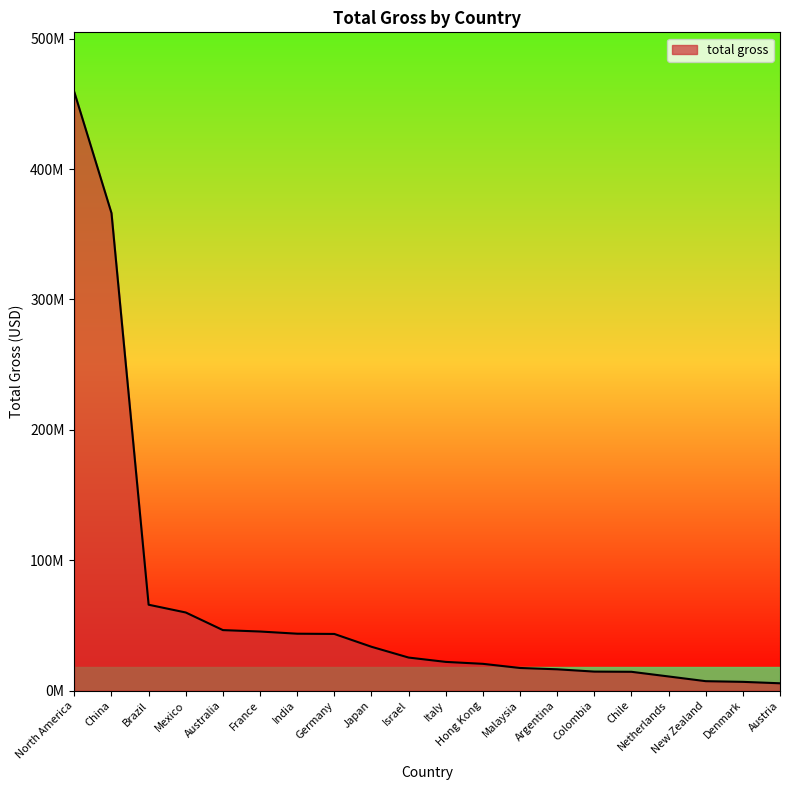

Reading left to right, what are all the values shown in this chart?

459005868	366249504	65822418	59865090	46352246	45270964	43594456	43399760	33572499	25288929	21966660	20479492	17301836	16288553	14523051	14370631	10793866	7178704	6655238	5561304